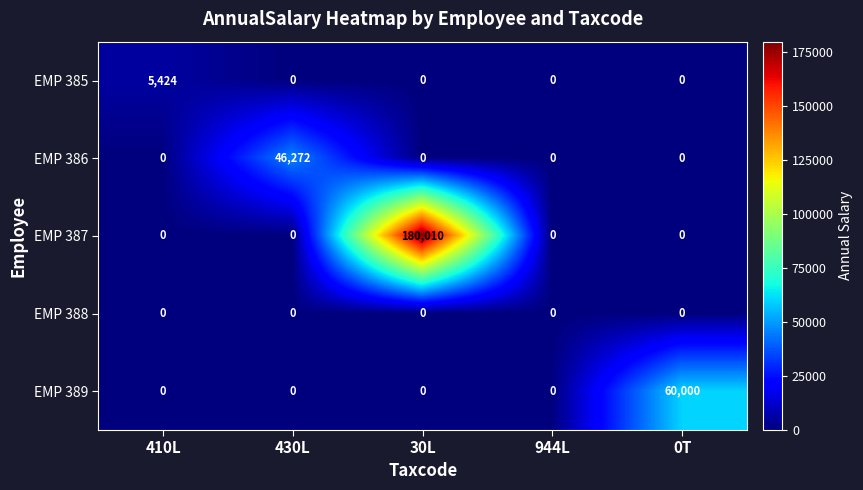

Is it true that EMP 387 equals 270821 at 30L?

False